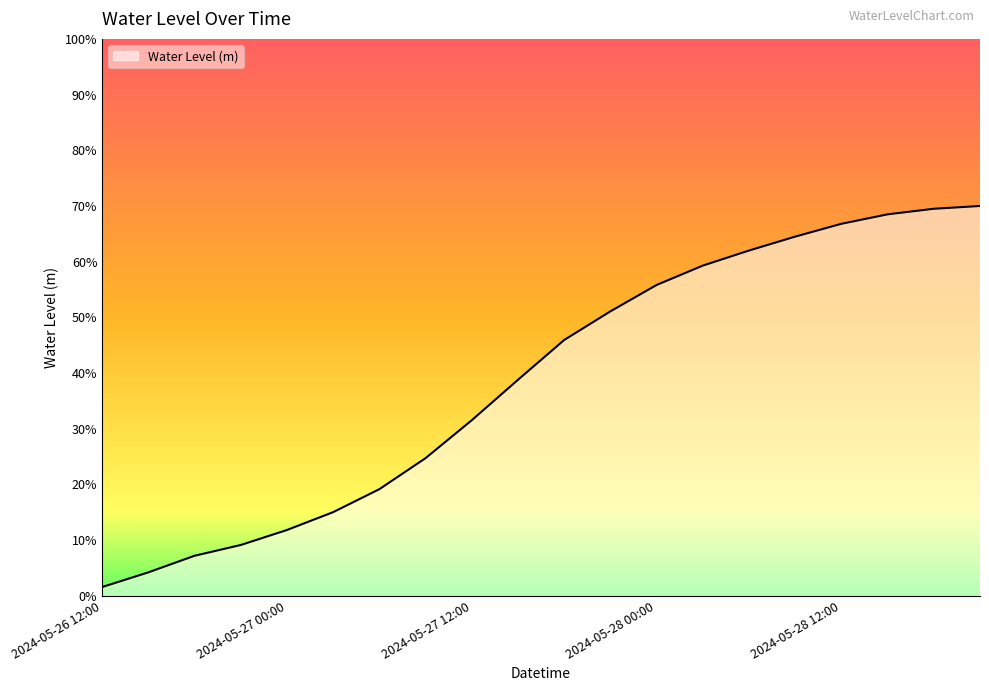

Does the chart have visible grid lines?

No